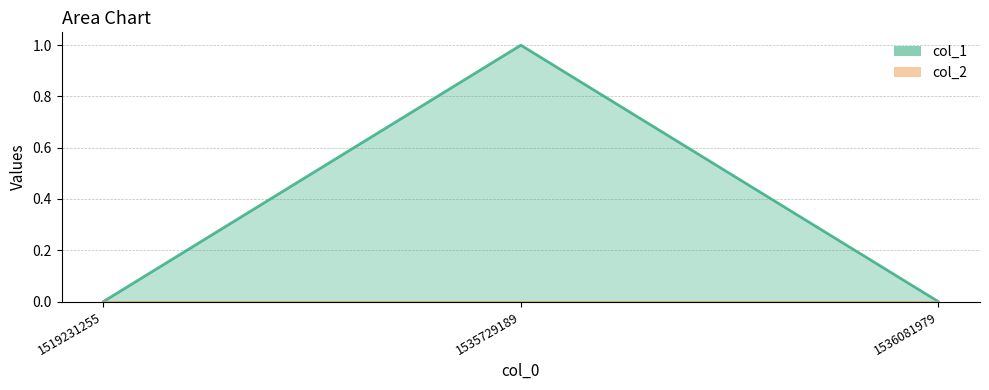

How many series are shown in this chart?

1